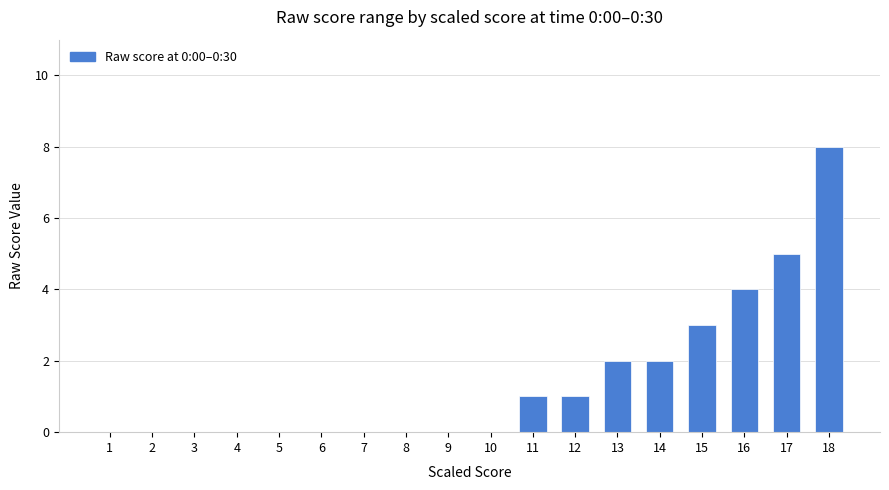

What is the average value?

1